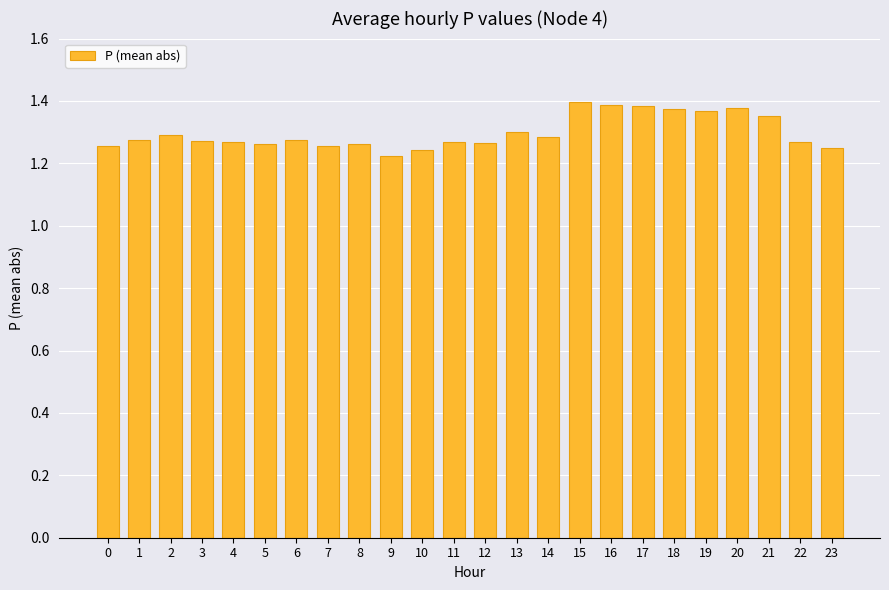

What is the change in value from 11 to 15?

+0.1